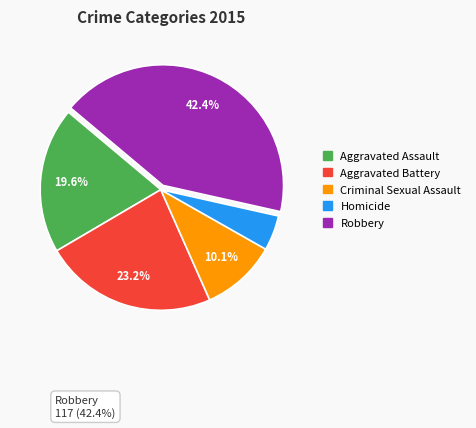

To the nearest percent, what is the difference between the Aggravated Battery and Aggravated Assault slice percentages?

4%